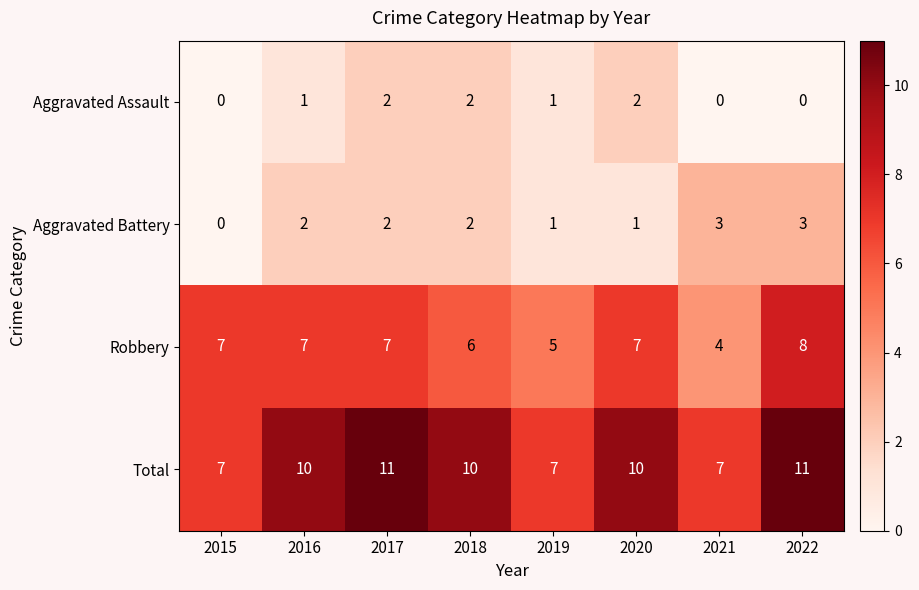

Where is Robbery nearest to the value 6?

2018